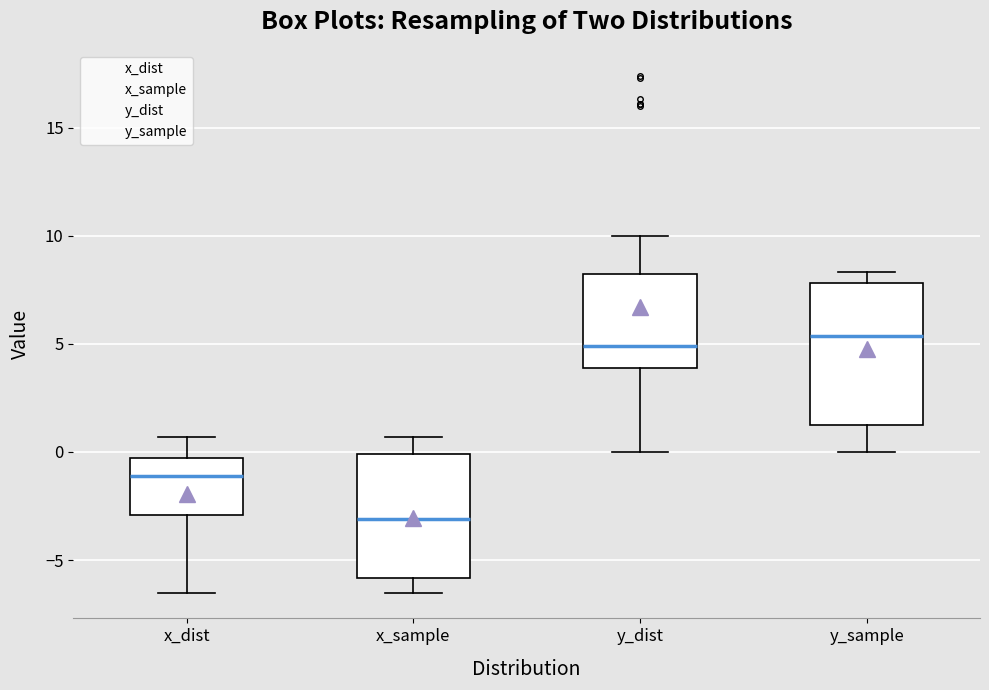

Where does the lower whisker of the box for x_dist end on the y-axis? The values are not printed on the chart, so give them approximately, as read against the axis.

-6.5